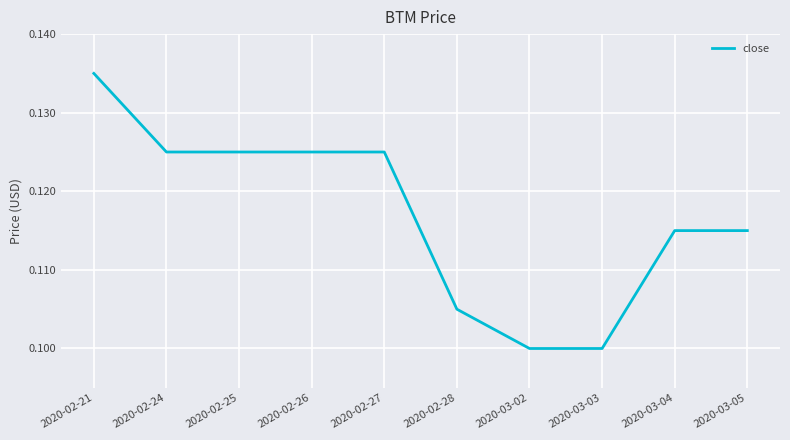

Which label corresponds to the largest value in the chart?

2020-02-21